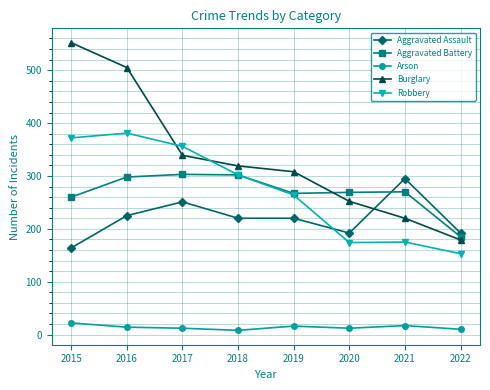

What is the minimum value shown in the chart?

8